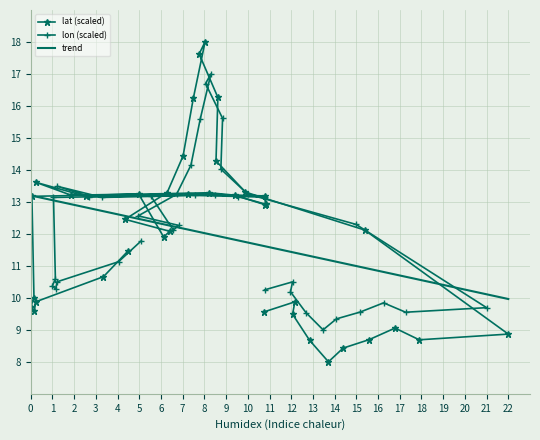

The chart shows a value of 4.2 at 20. True or false?

False